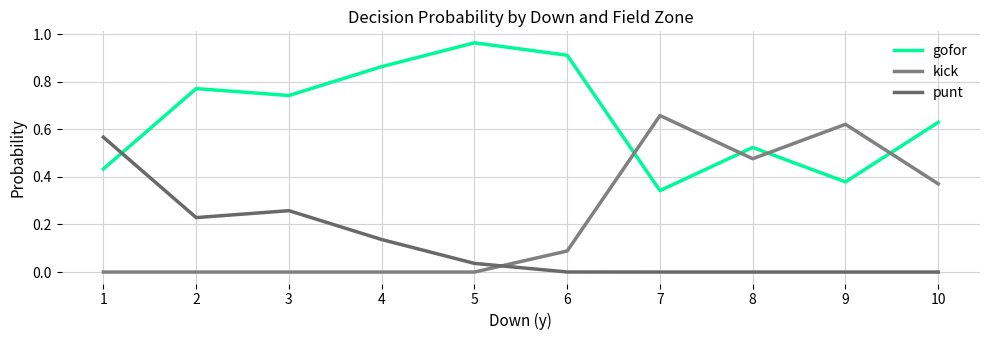

Does the chart display data point markers on the line(s)?

No